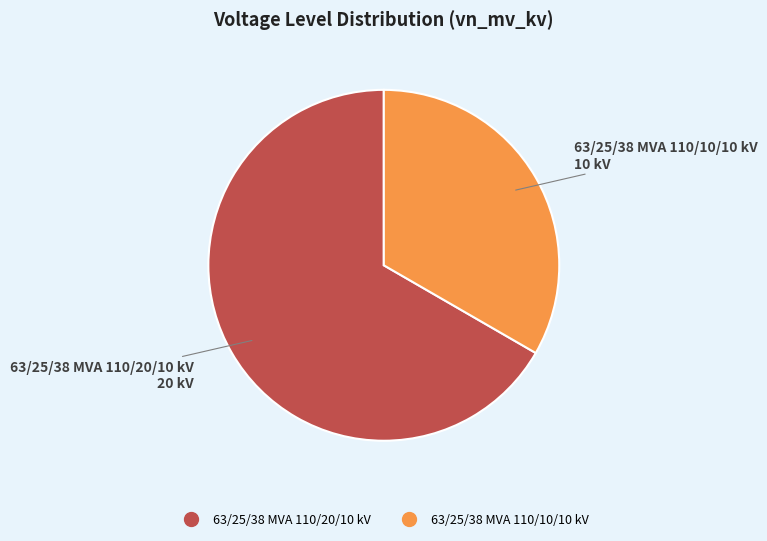

Which category has the biggest portion of the pie?

63/25/38 MVA 110/20/10 kV